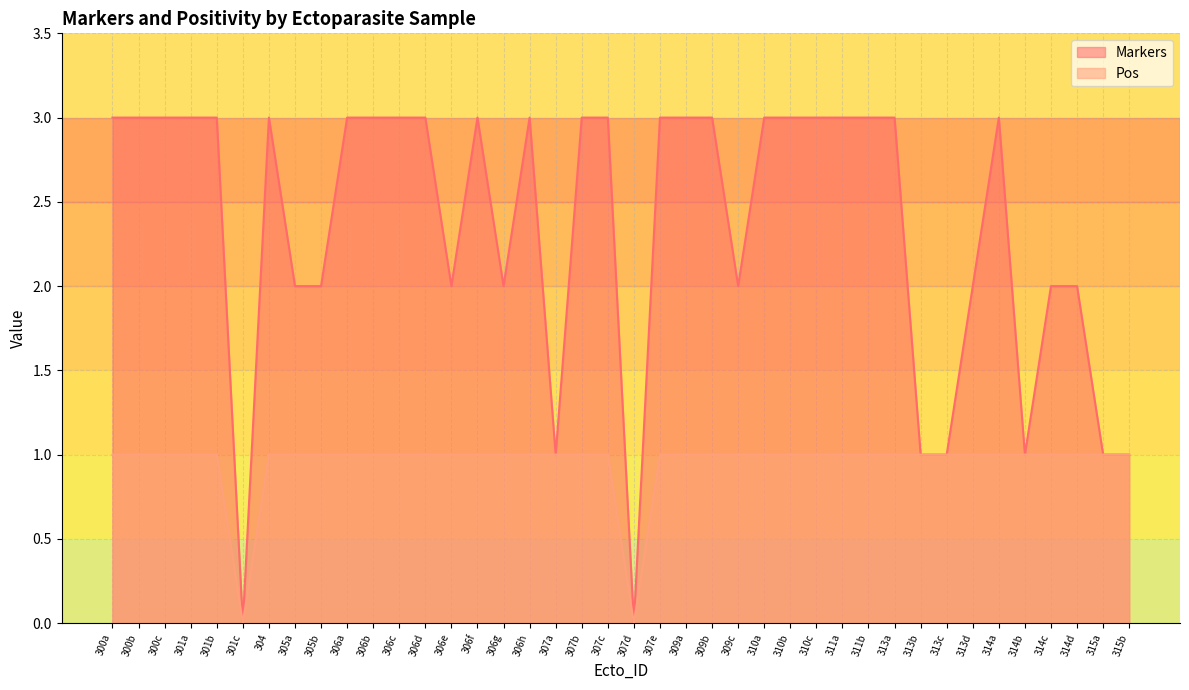

True or false: Markers and Pos cross at least once.

False